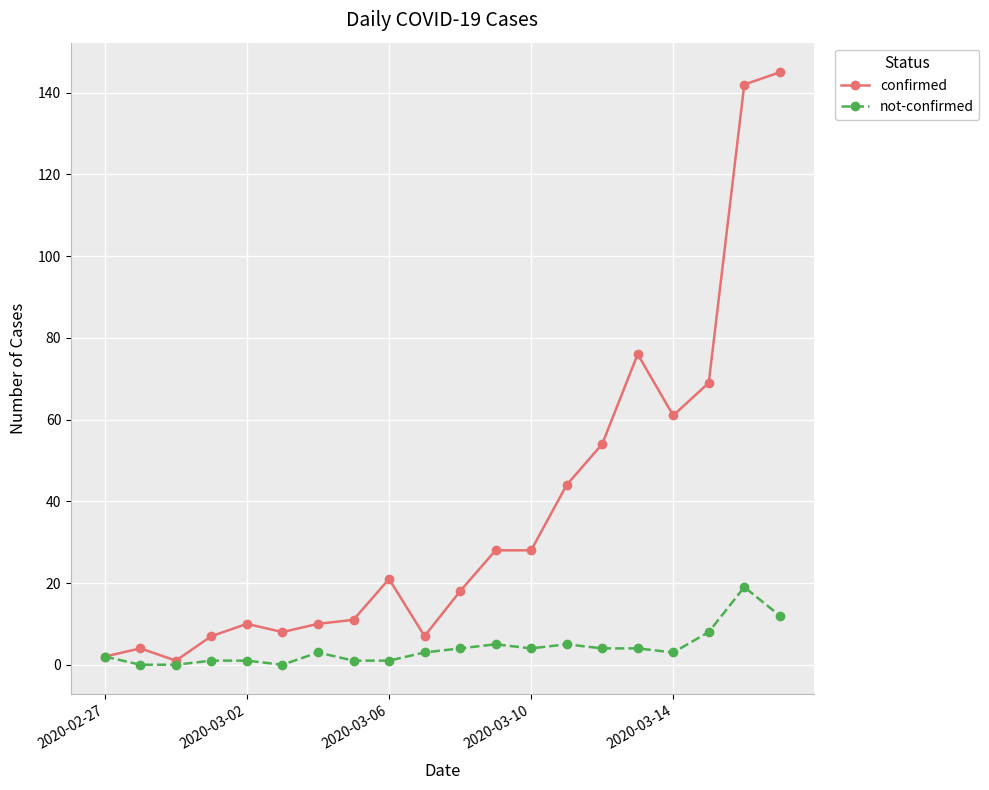

What are all the series names shown in the legend?

confirmed, not-confirmed